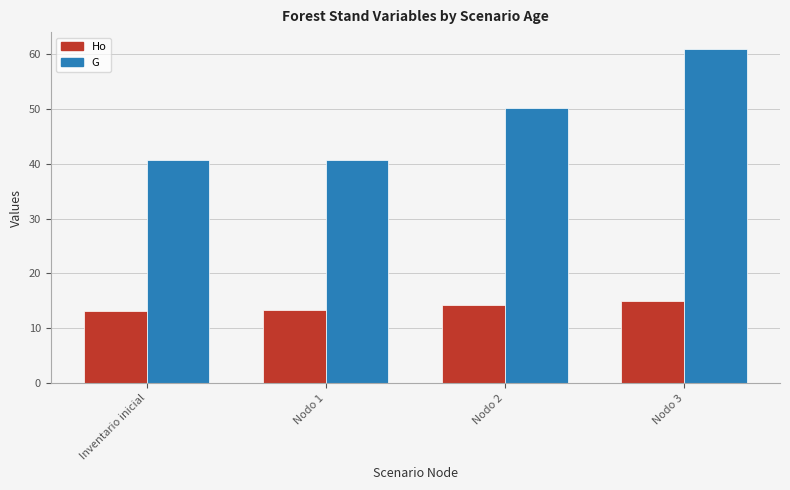

What are all the series names shown in the legend?

Ho, G